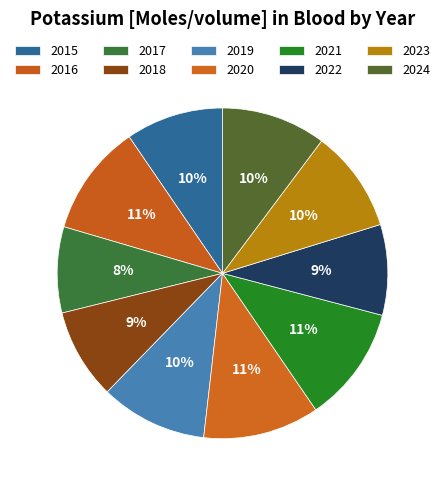

How many segments does this pie chart have?

10